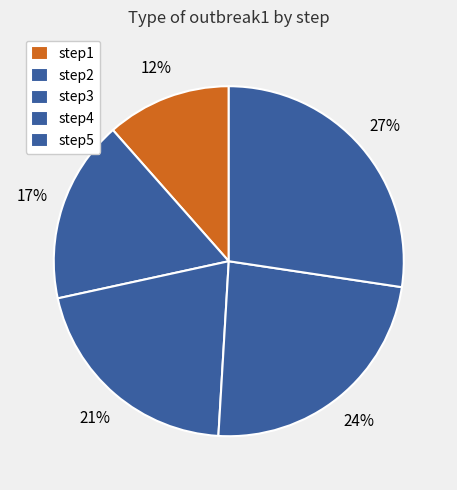

How many segments does this pie chart have?

5